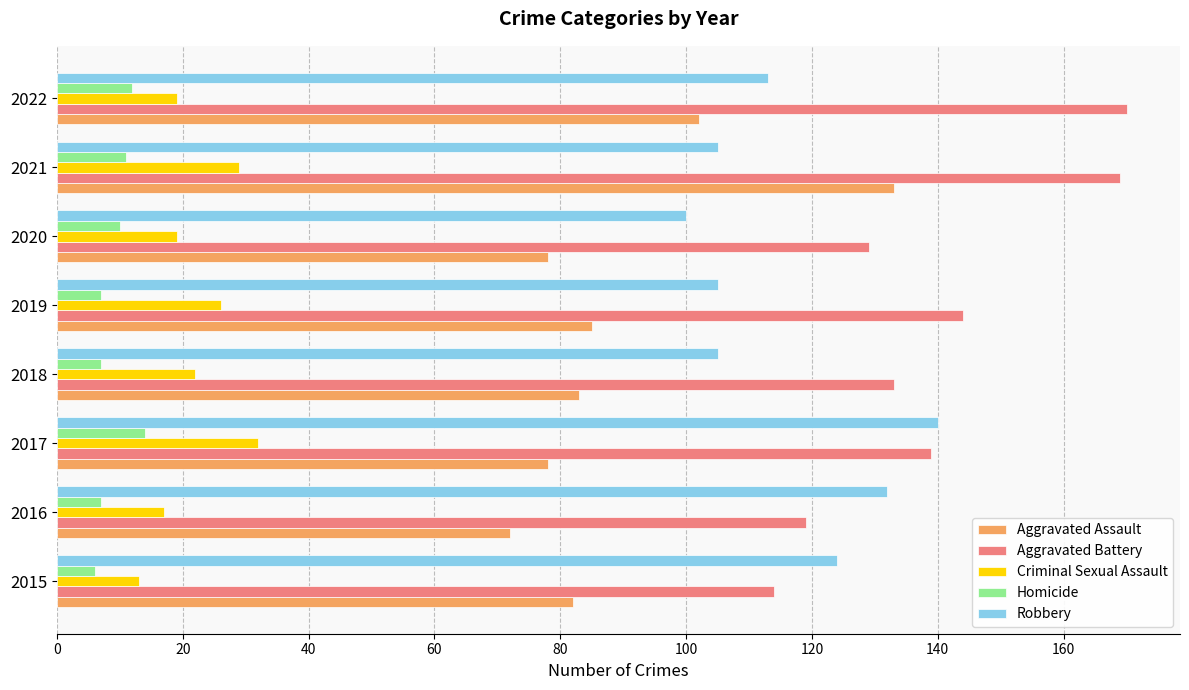

What is the minimum value for Aggravated Assault?

72